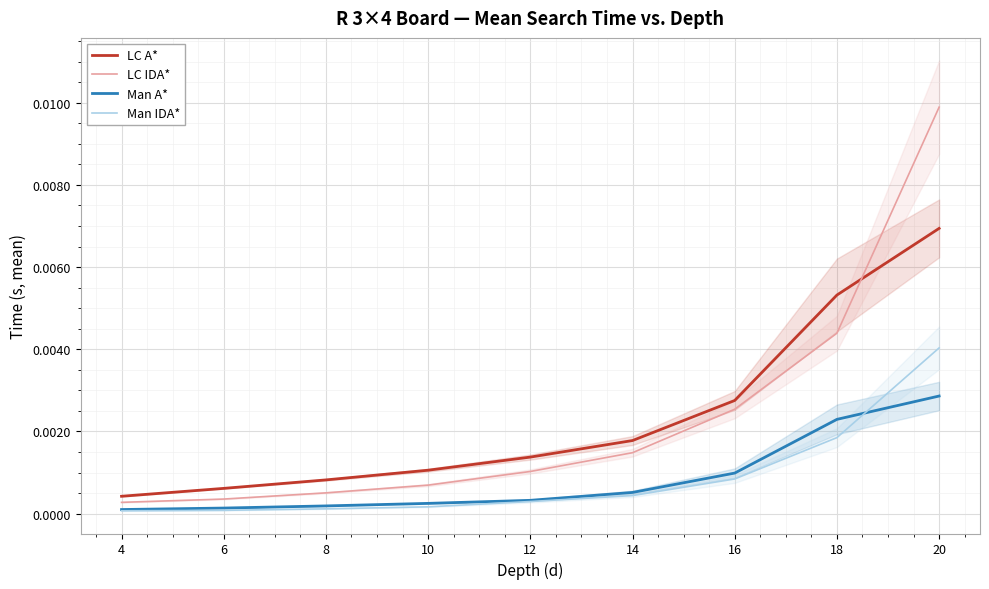

At which category does the chart reach its minimum across all series?

4